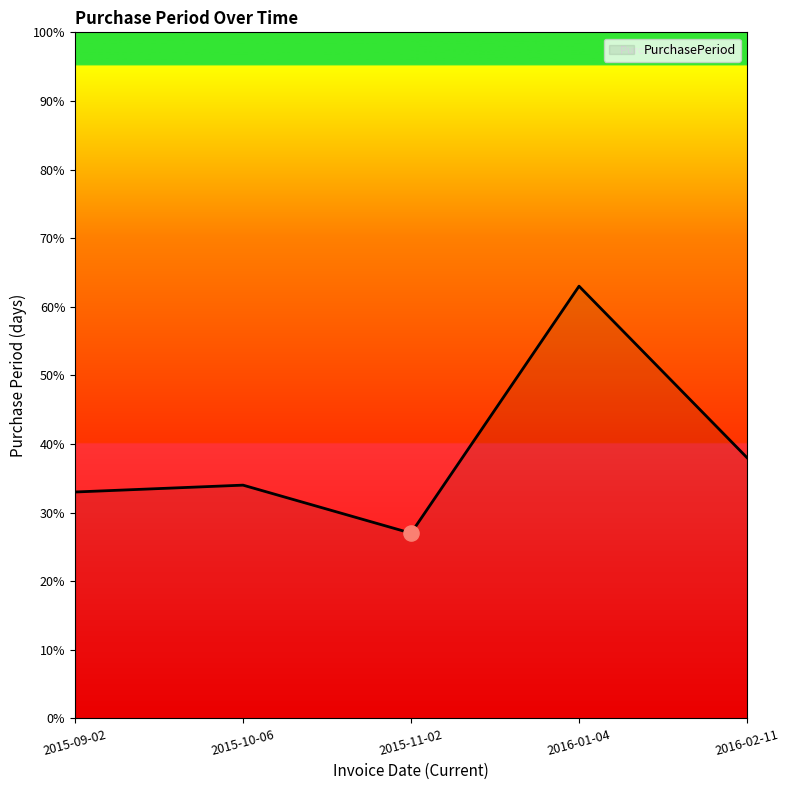

What is the ratio of the value at 2016-01-04 to the value at 2015-09-02?

1.9